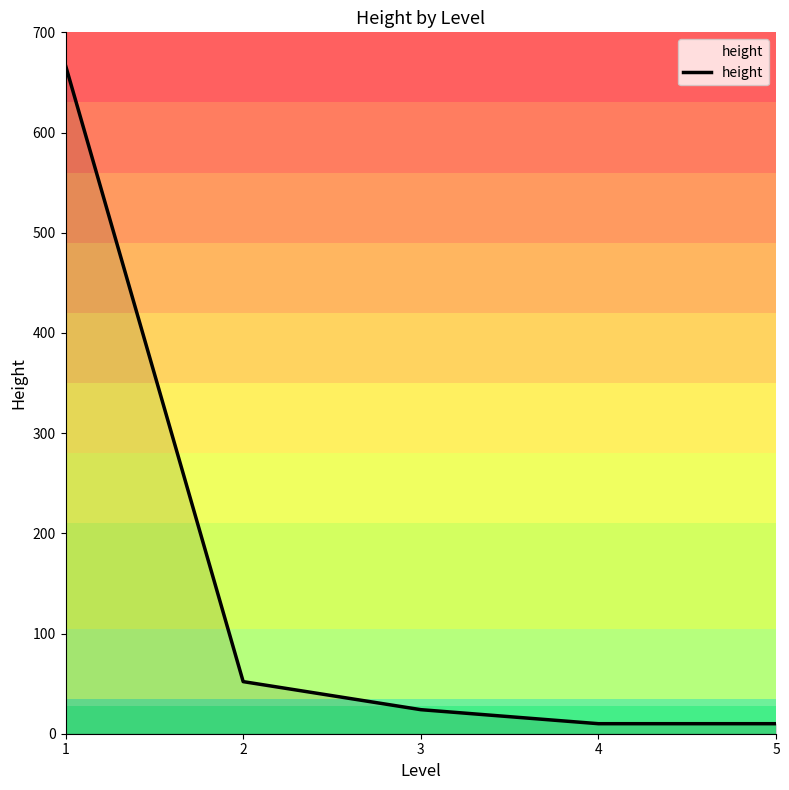

Which has a higher value, 3 or 1?

1